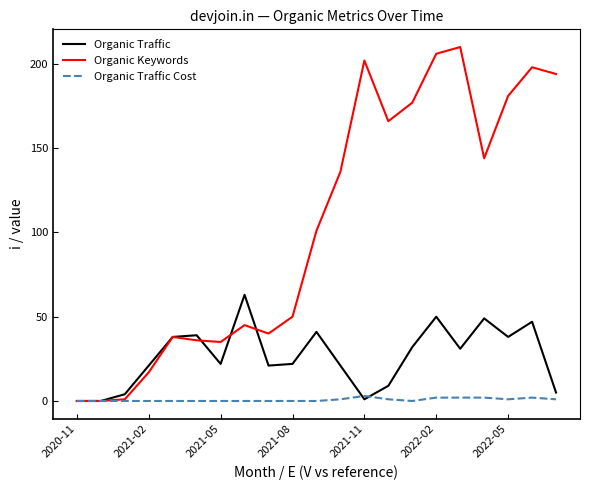

How many lines are shown in the chart?

3